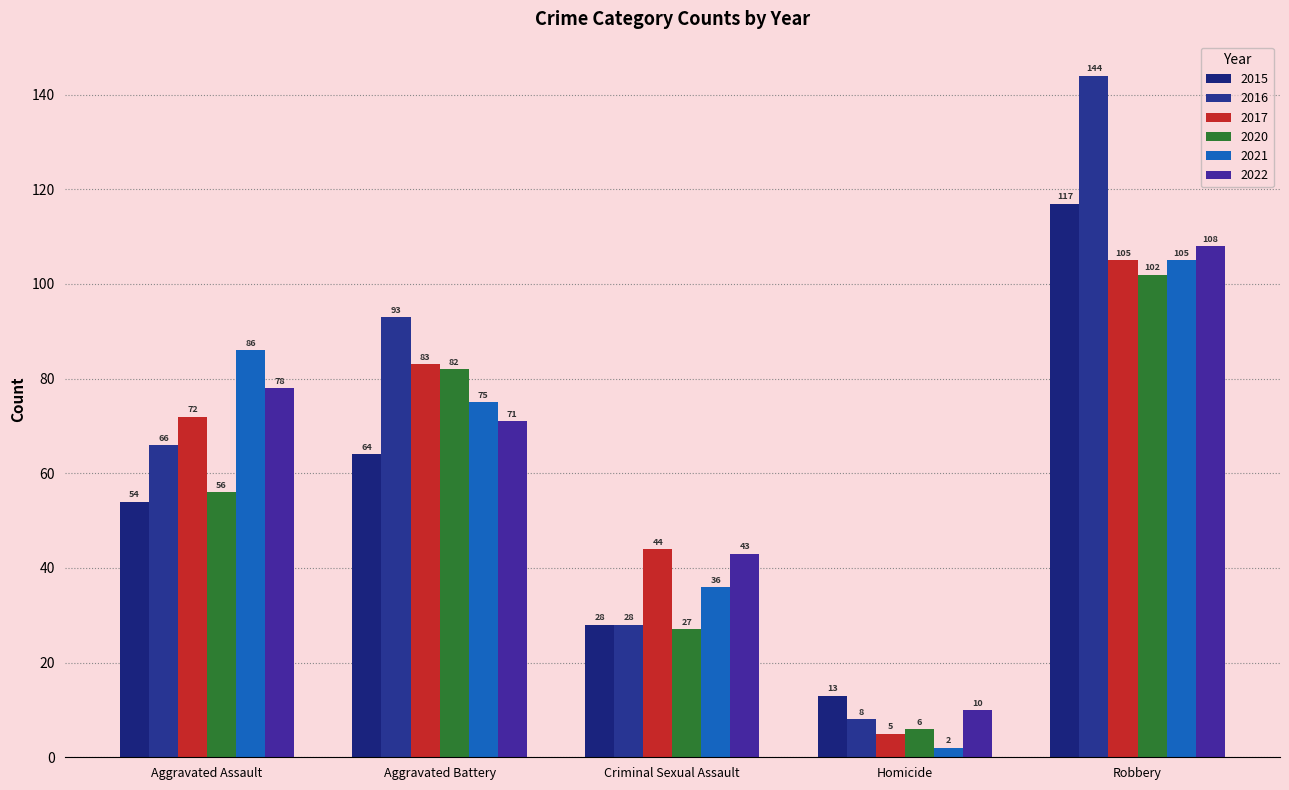

What is the total value across all series at Aggravated Assault?

412